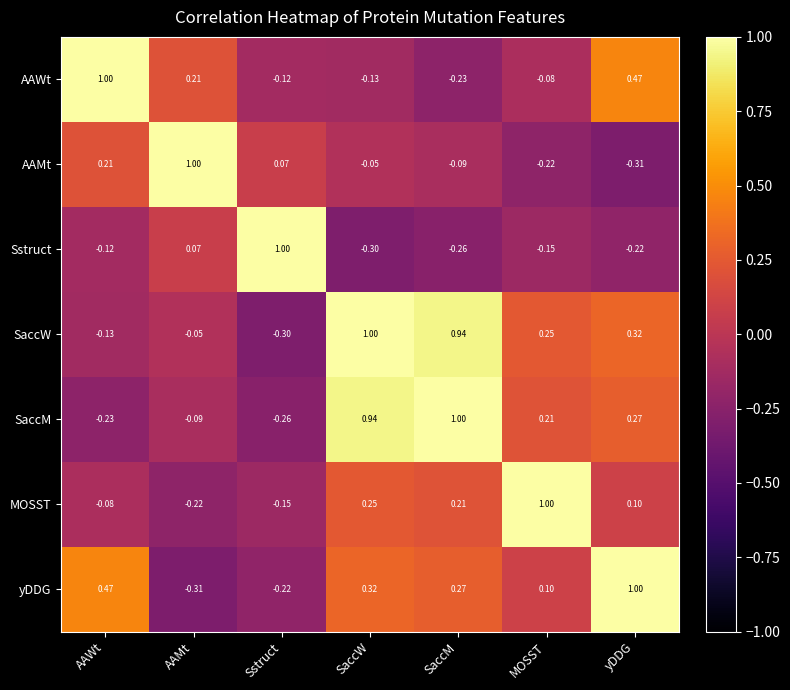

At which category is the sum across all series the highest?

SaccW